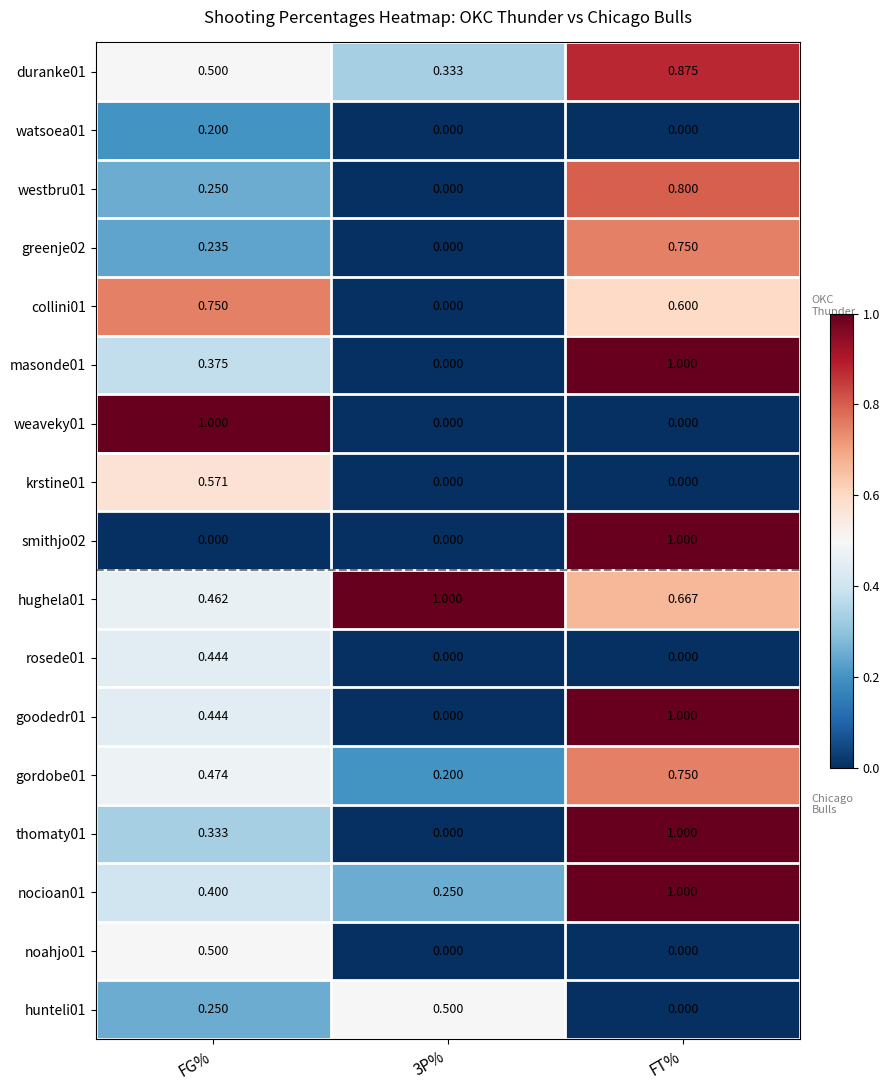

How many series are shown in this chart?

17